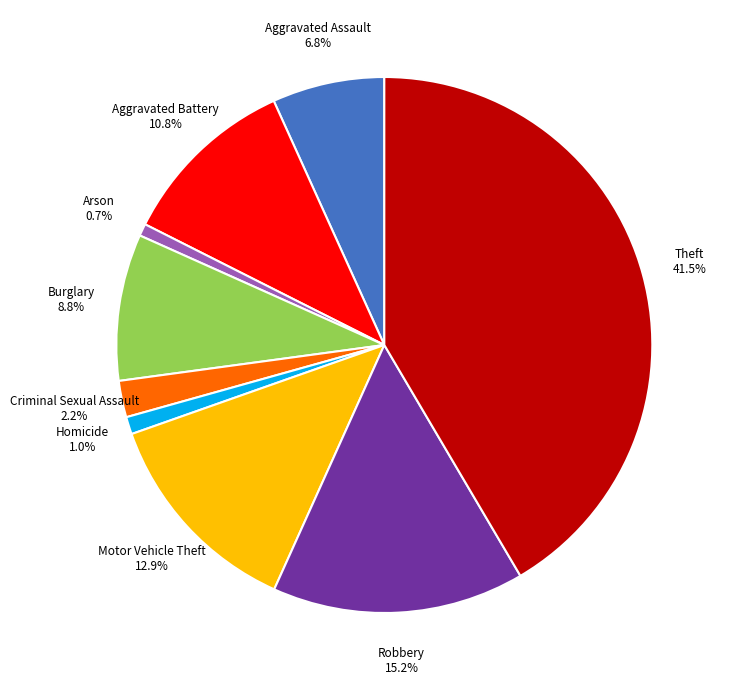

To the nearest percent, what is the difference between the largest and smallest slice percentages?

41%